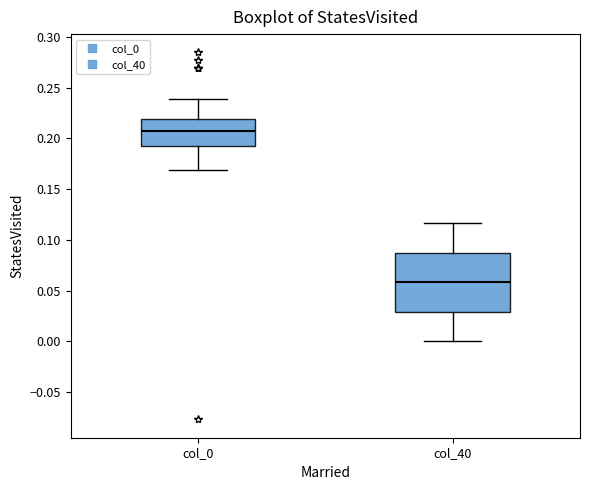

Reading left to right, transcribe this box plot: for each box, give where its median line is, the range the box spans, and where its two whiskers end, as read against the y-axis. The values are not printed on the chart, so give them approximately, as read against the axis.

col_0: median 0.210, box 0.190 to 0.220, whiskers 0.170 to 0.240
col_40: median 0.060, box 0.030 to 0.085, whiskers 0.000 to 0.115